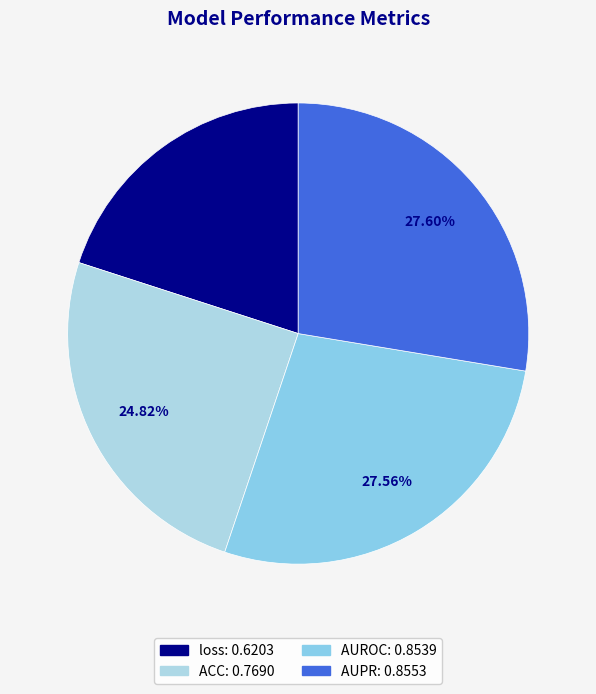

Which has a higher value, loss or ACC?

ACC